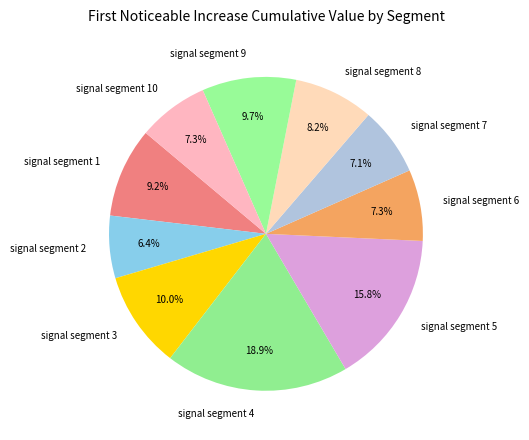

Which has a higher value, signal segment 6 or signal segment 5?

signal segment 5